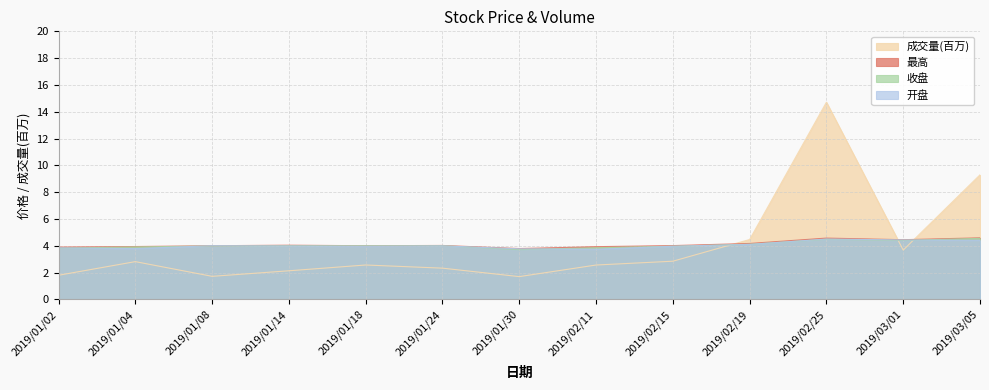

How many categories are shown in the chart?

13